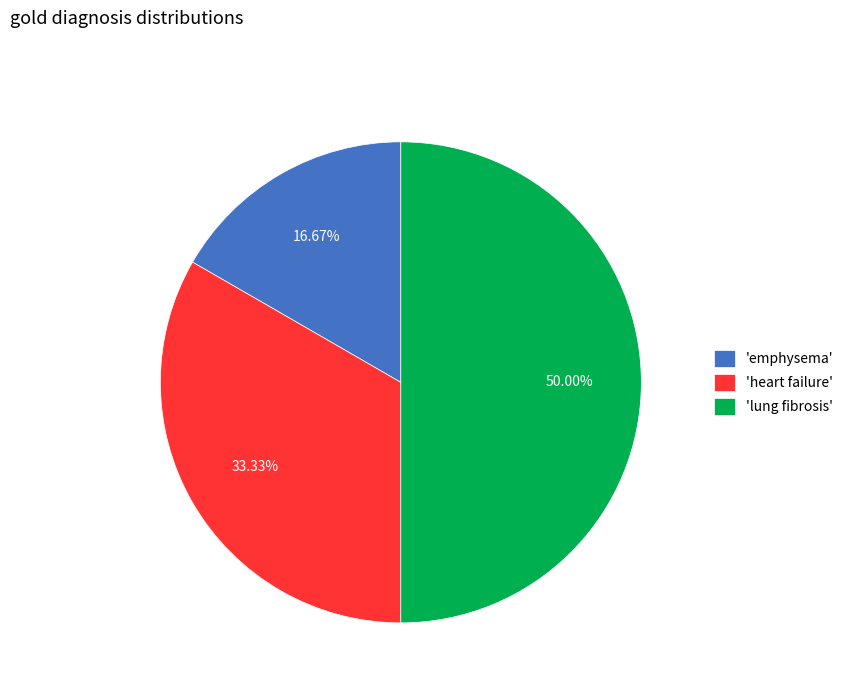

Approximately how many times larger is the value at 'emphysema' compared to 'heart failure'?

0.5